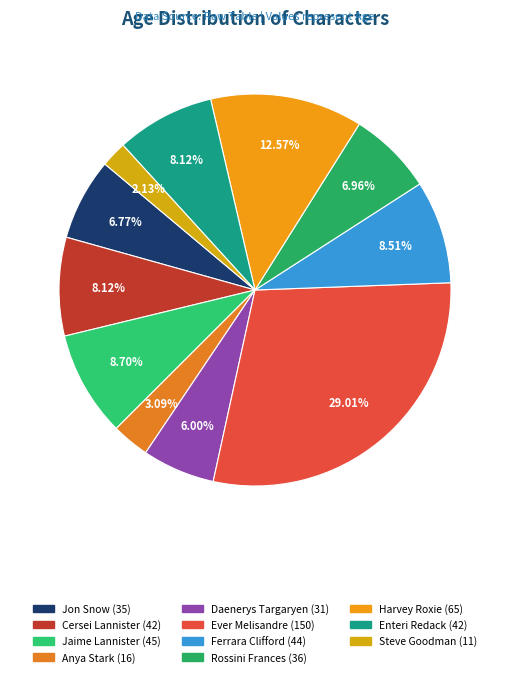

What percentage is the Rossini Frances slice, to the nearest percent?

7%